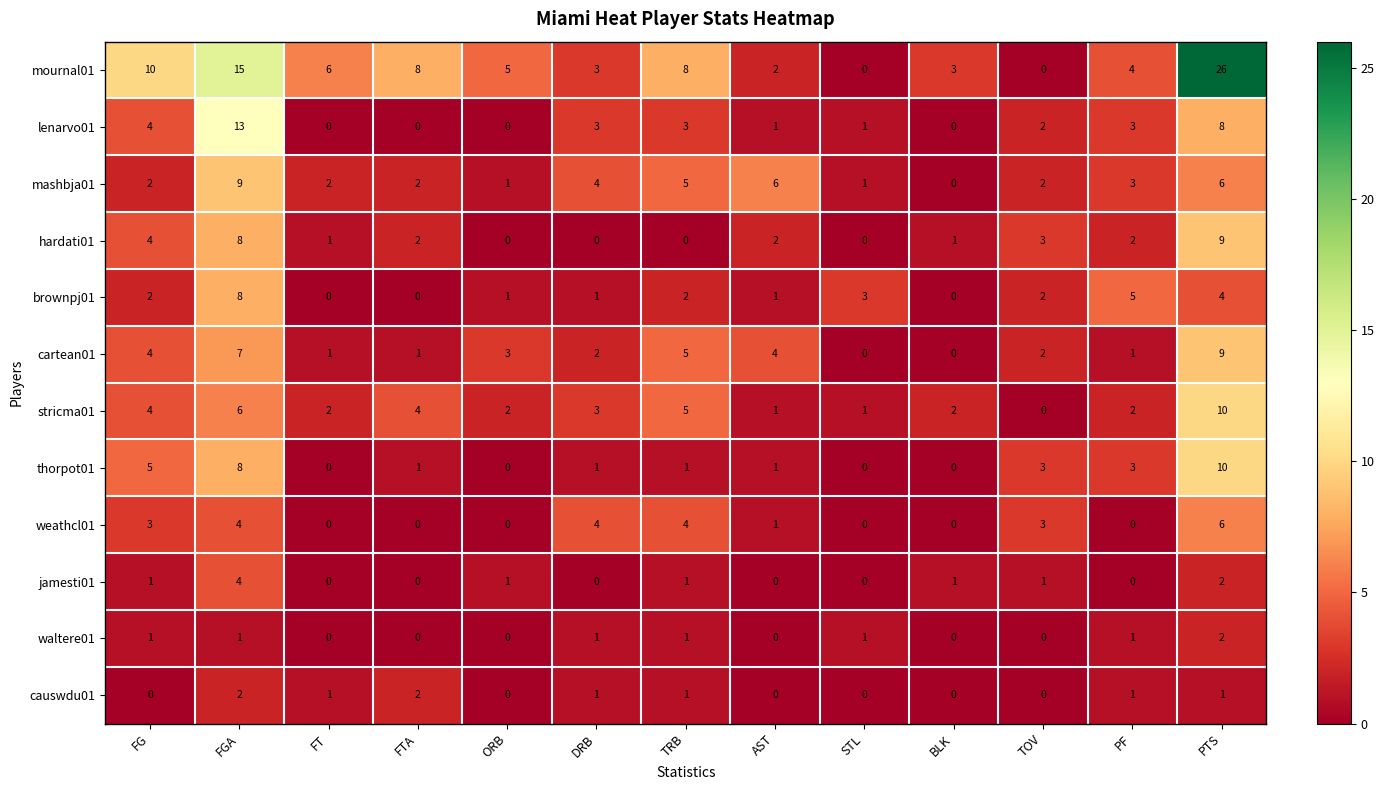

What is the difference between the maximum and minimum values in the stricma01 series?

10